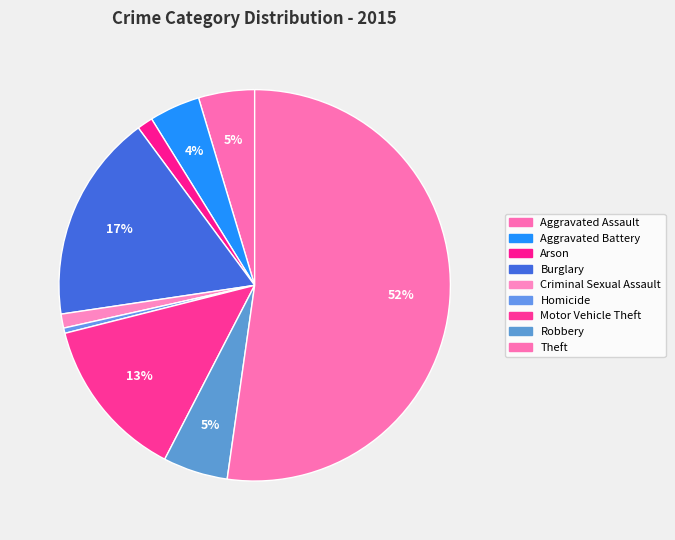

Between Theft and Aggravated Assault, which is larger?

Theft